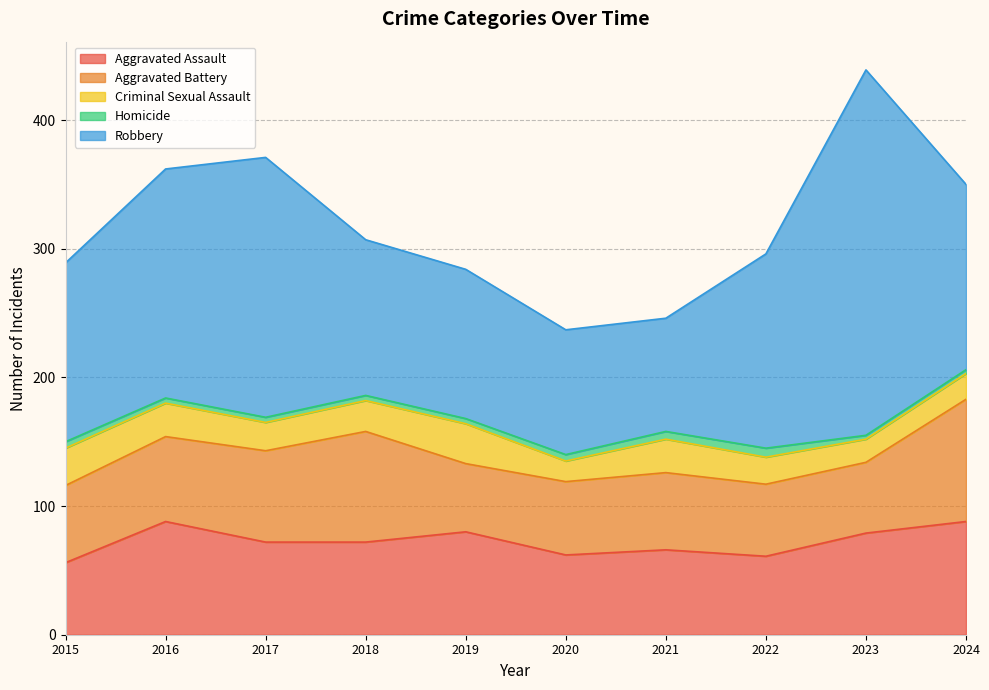

The Aggravated Assault series shows 79 at 2023. True or false?

True